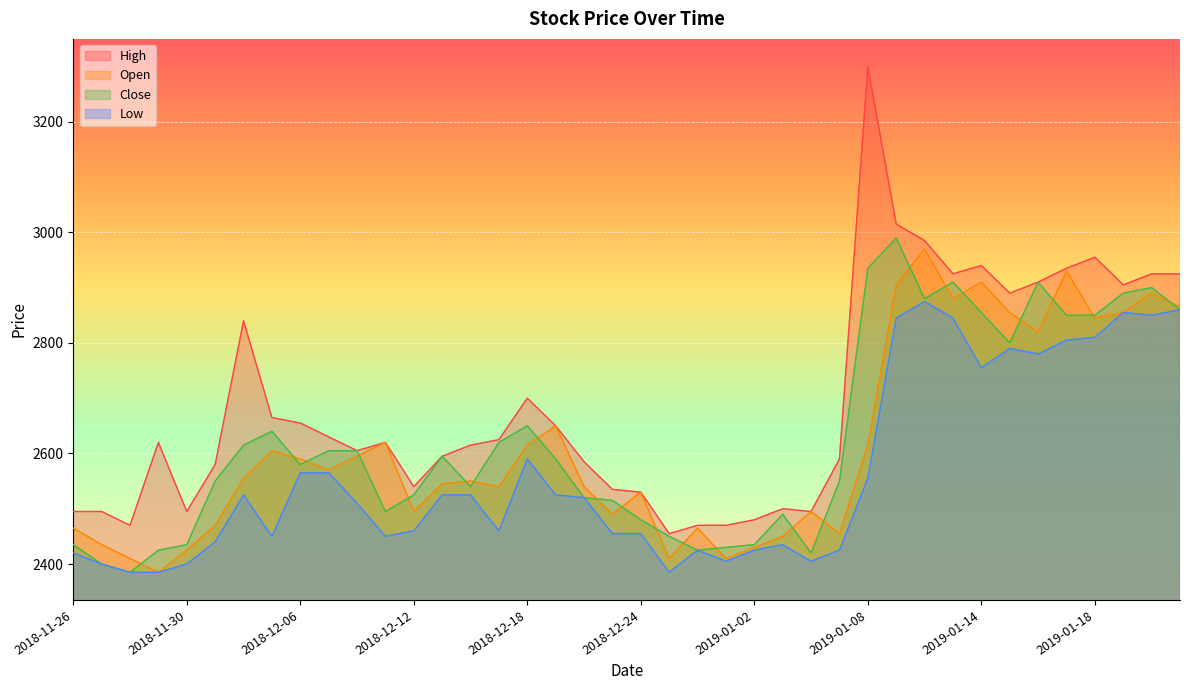

At which category is the sum across all series the highest?

2019-01-09